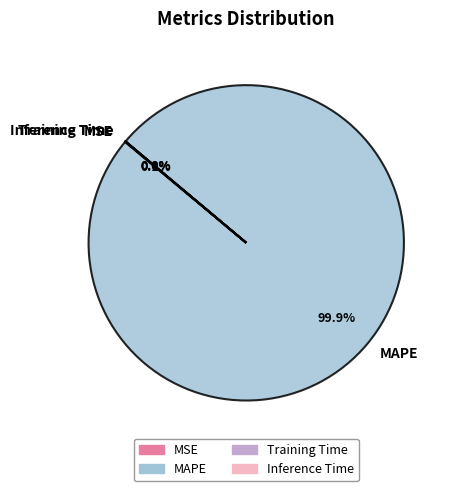

Is there any slice that represents more than half of the pie?

Yes